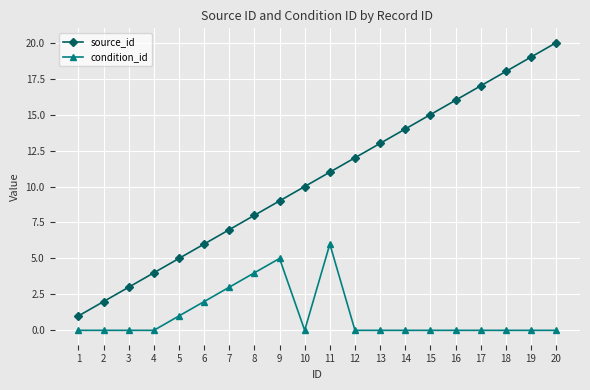

True or false: source_id has more than 1 points higher than both neighbors.

False